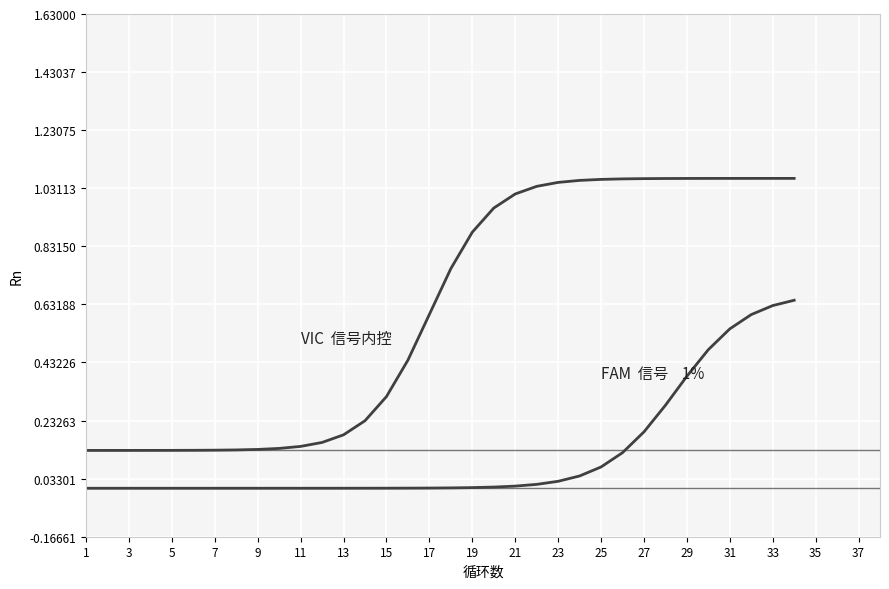

Does the chart have visible grid lines?

Yes